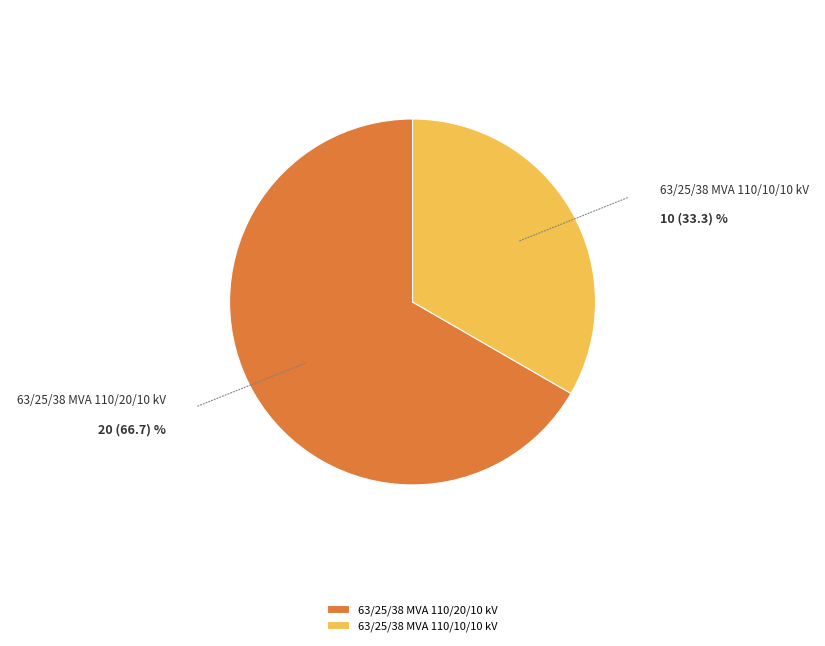

Is it true that 63/25/38 MVA 110/10/10 kV is 28% of the pie?

False